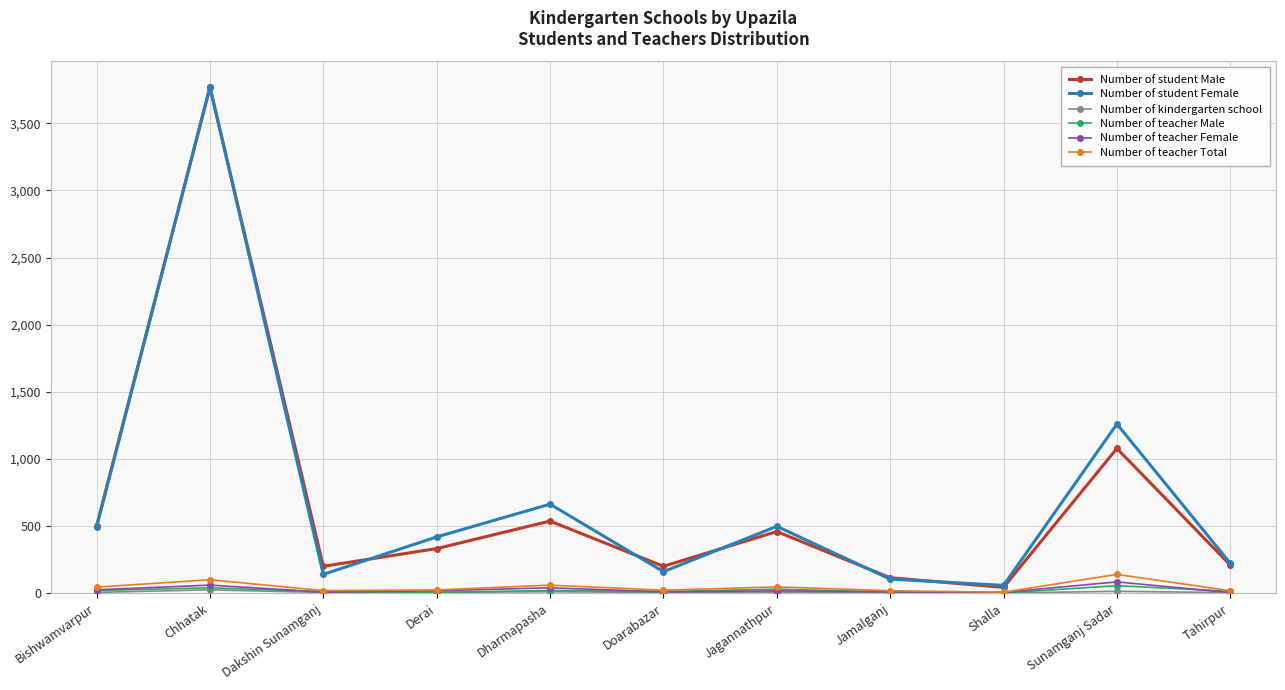

What is the difference between the maximum and second lowest values in the Number of student Female series?

3667